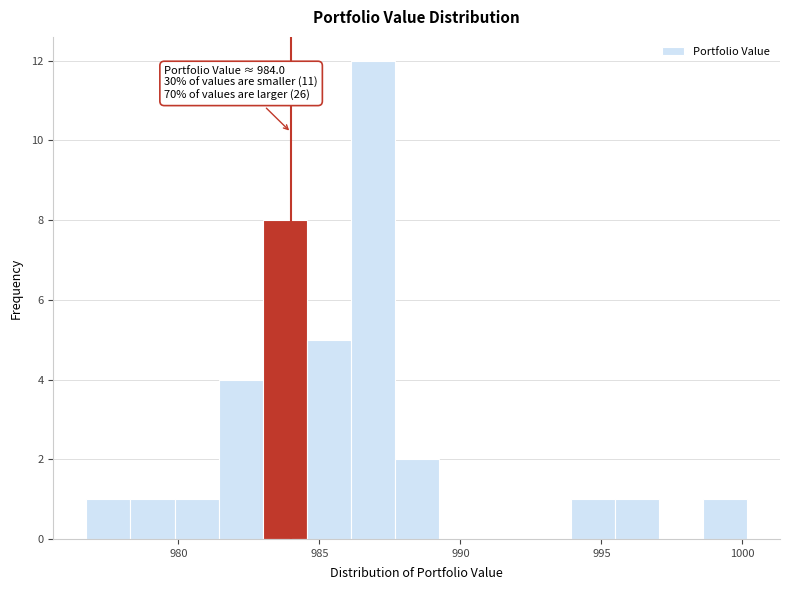

Around what value on the x-axis is the tallest bar? Give the approximate position of its centre, as read against the axis.

987.0